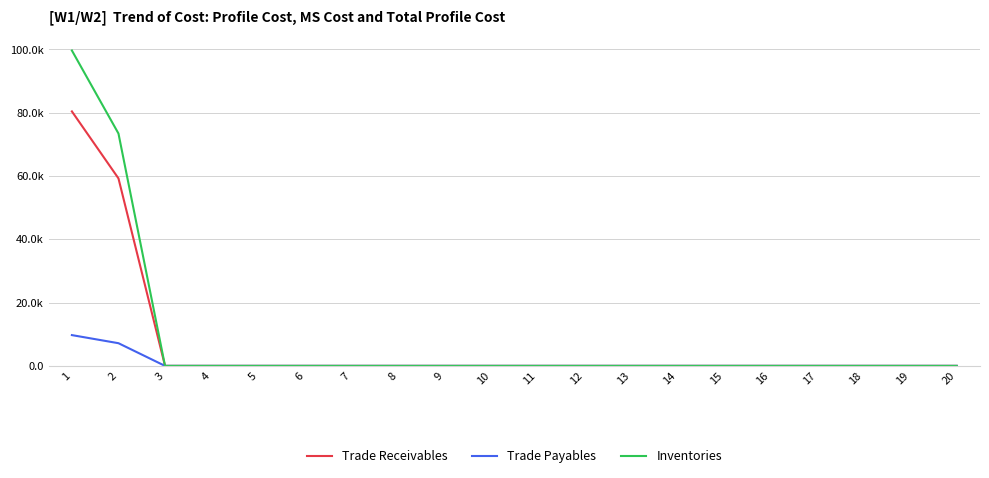

The value of Trade Receivables at 3 is 27672.6. True or false?

False